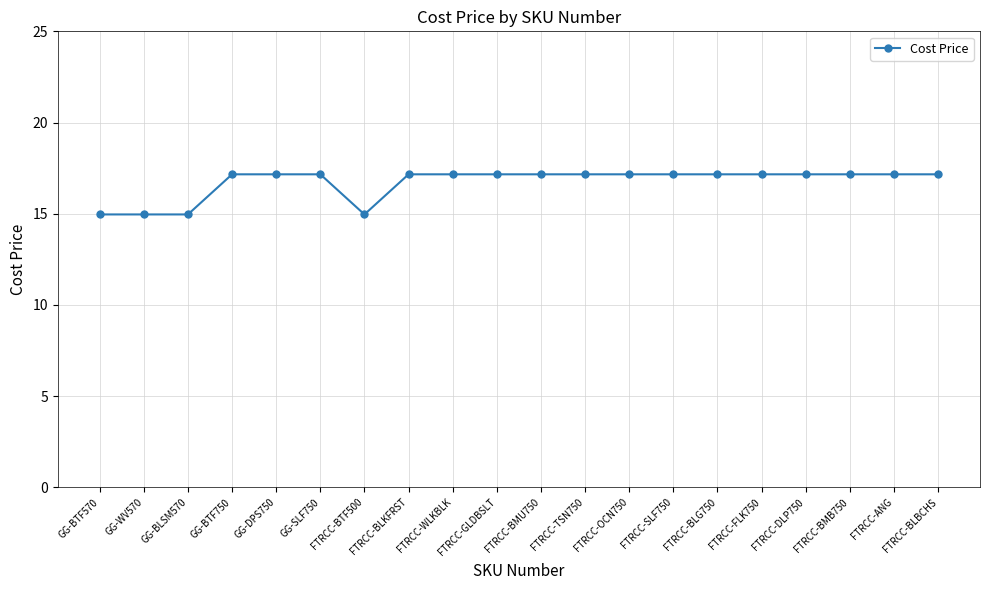

What is the smallest value displayed?

15.0